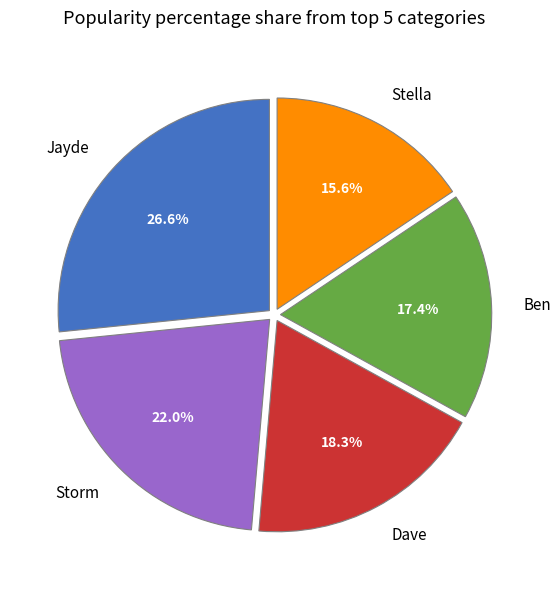

To the nearest percent, what is the difference between the largest and smallest slice percentages?

11%